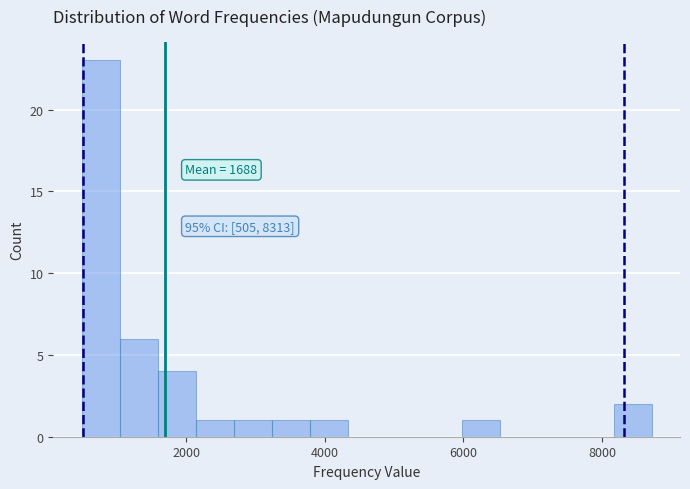

Around what value on the x-axis is the tallest bar? Give the approximate position of its centre, as read against the axis.

800